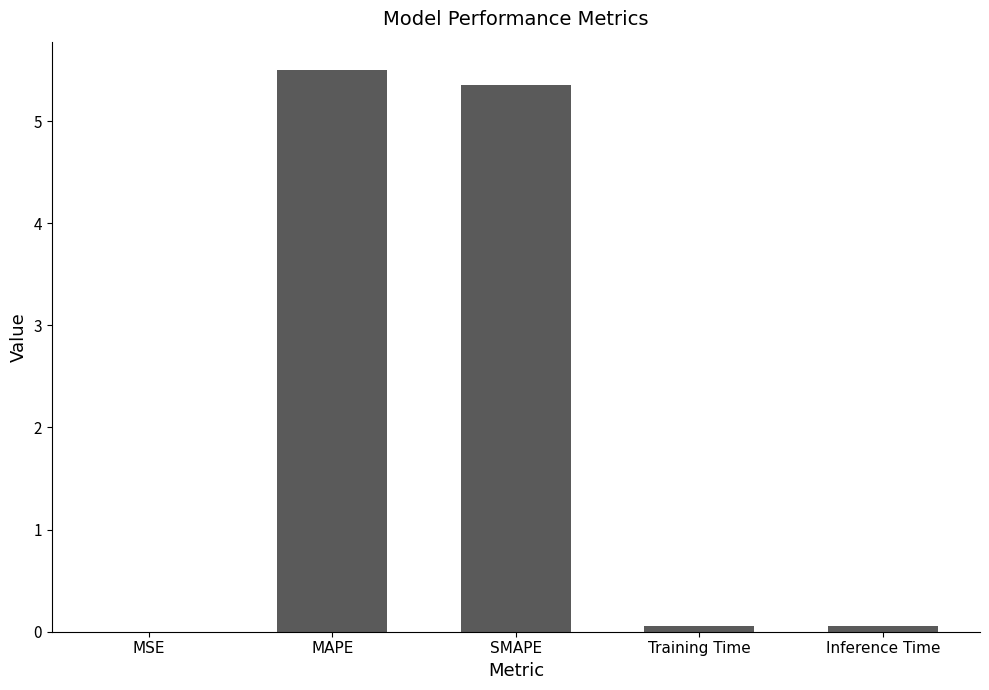

Which has a higher value, Inference Time or SMAPE?

SMAPE